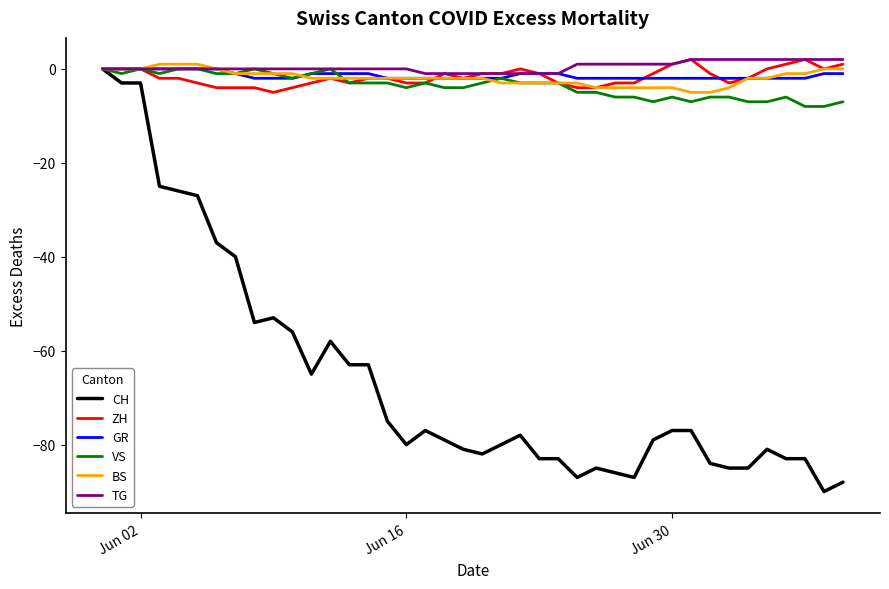

What is the minimum value shown in the chart?

-90